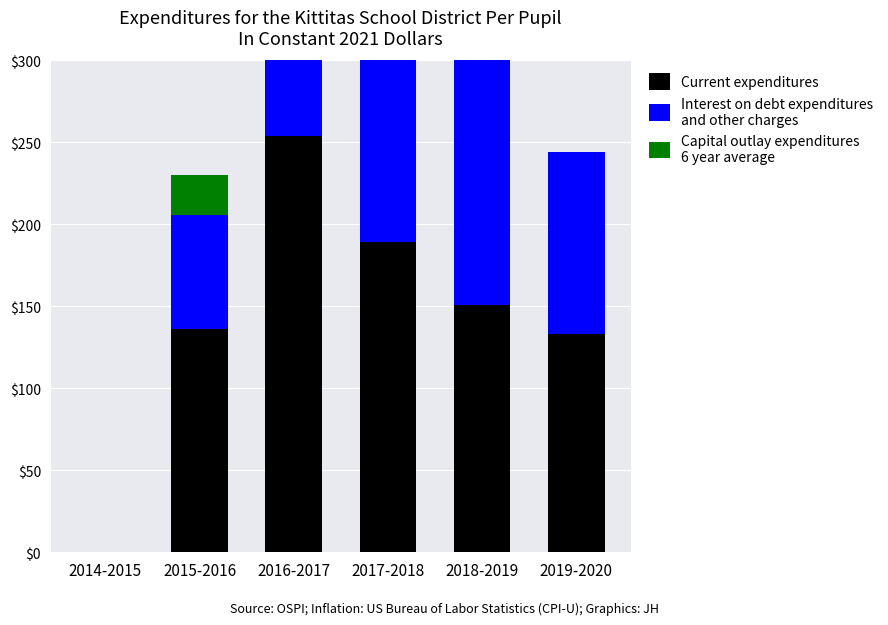

What position from the left is 2017-2018?

4